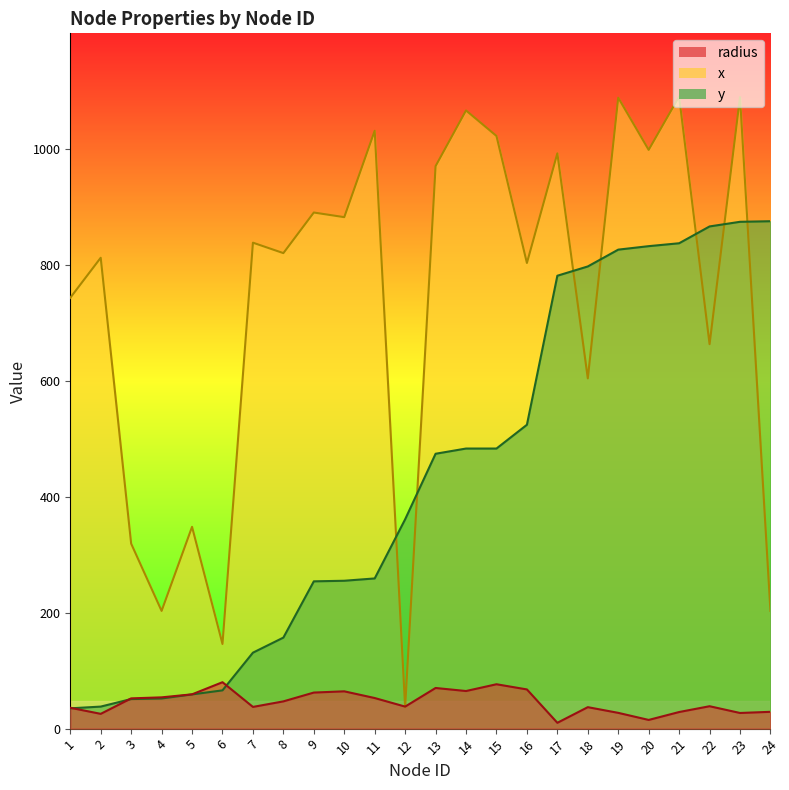

Which series has the largest range (max minus min)?

x